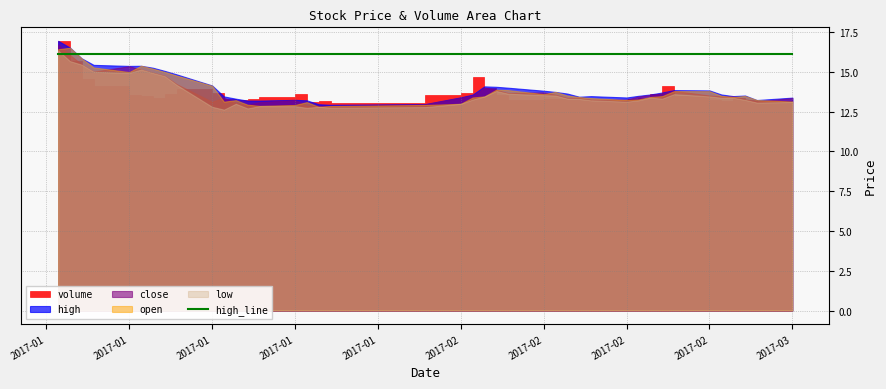

True or false: close and volume cross at least once.

False